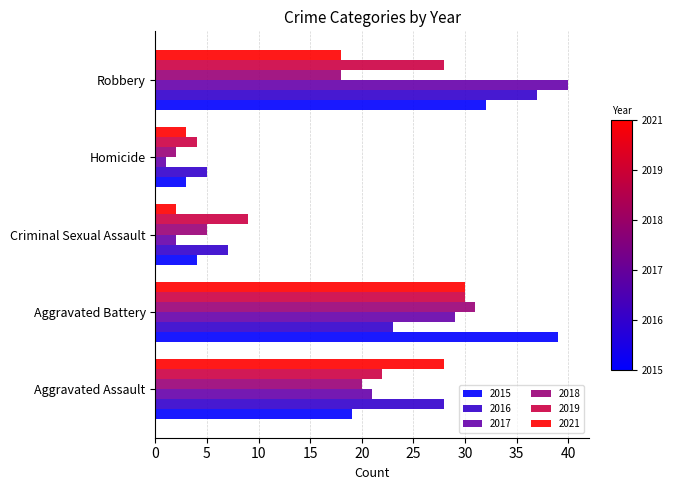

At which label does 2018 reach its minimum?

Homicide